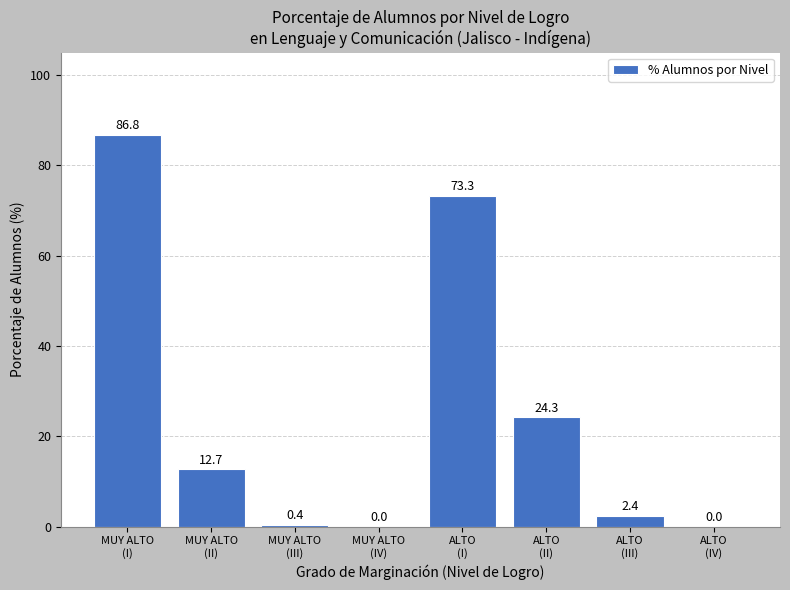

What is the greatest value displayed?

86.8